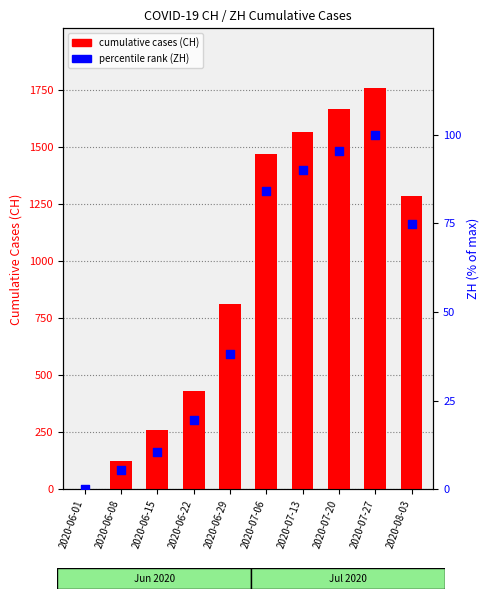

What is the total value across all series at 2020-06-22?

450.6